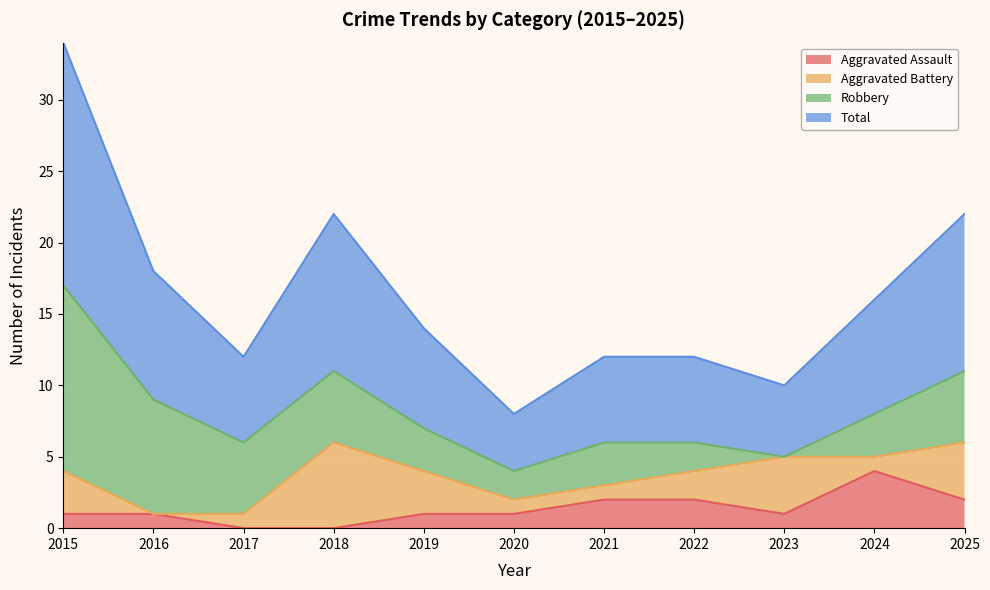

True or false: Aggravated Assault has more than 1 points higher than both neighbors.

False